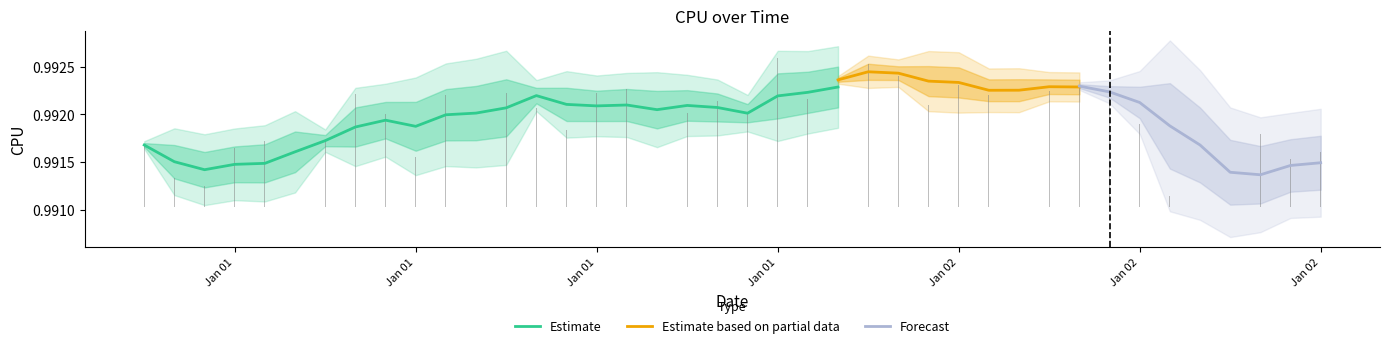

Which has a higher value, 2017-01-01 11:00:00 or 2017-01-02 10:00:00?

2017-01-01 11:00:00